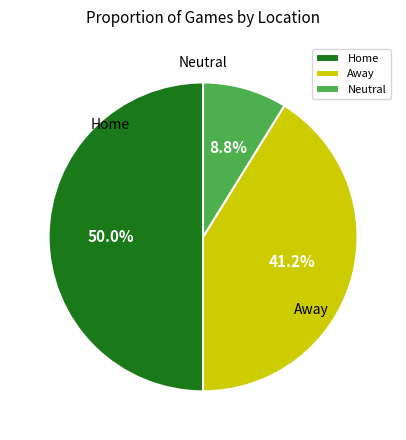

The Neutral slice represents 16% of the pie. True or false?

False